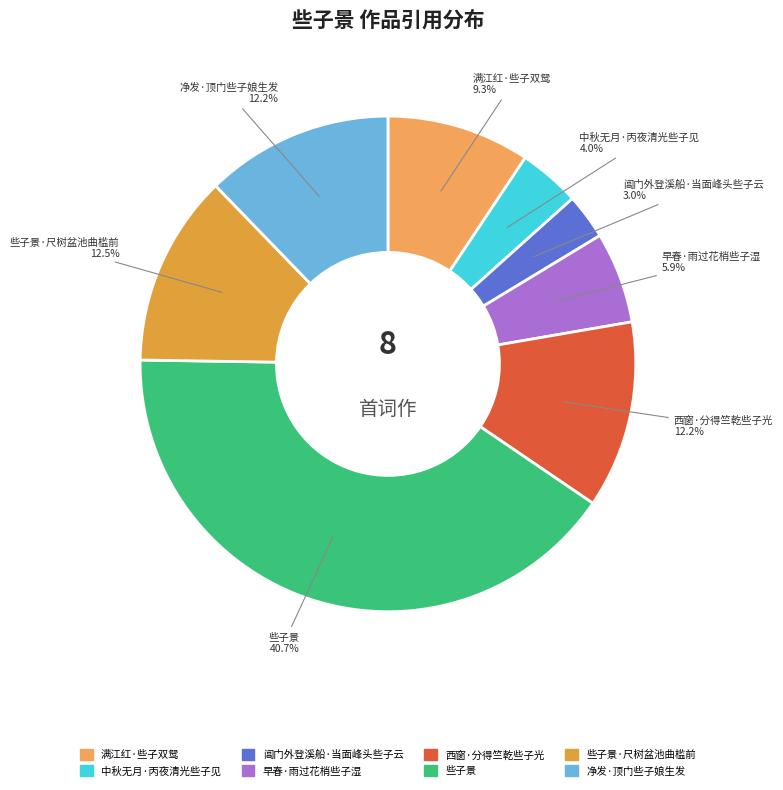

Is there a majority slice in this chart?

No